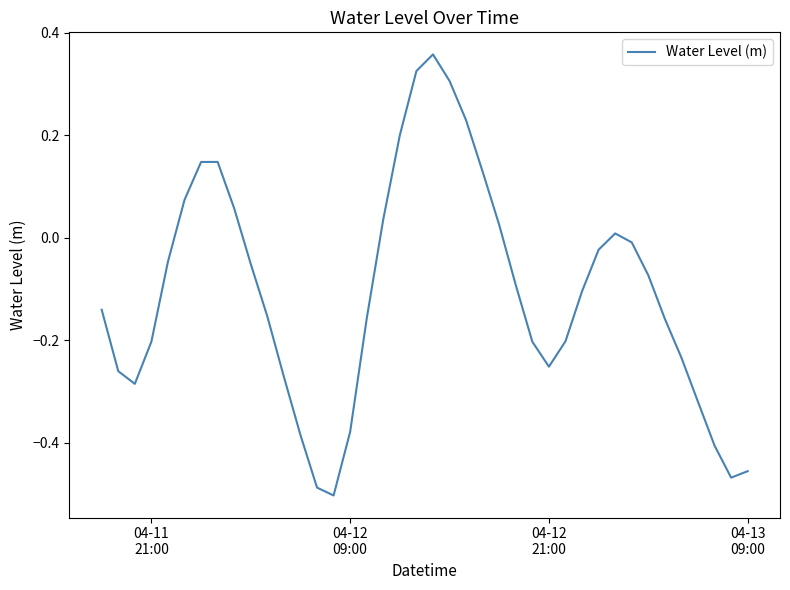

What is the difference between the second highest and second lowest values?

0.8